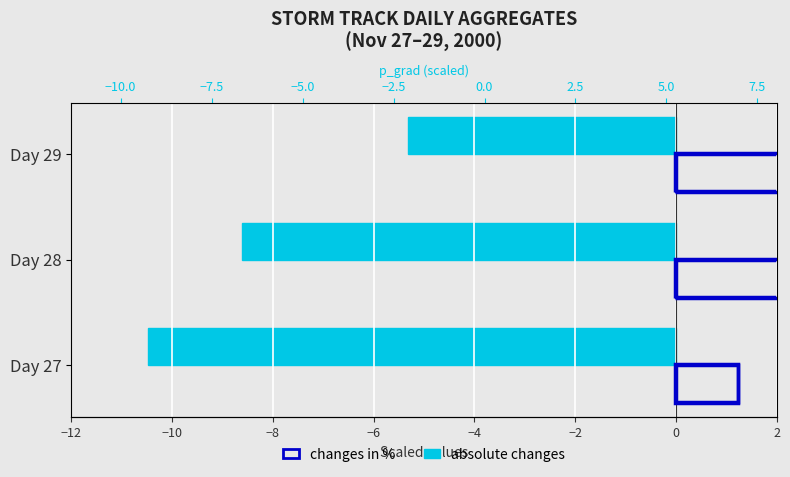

List the series in order of their peak value, highest first.

changes in %, absolute changes